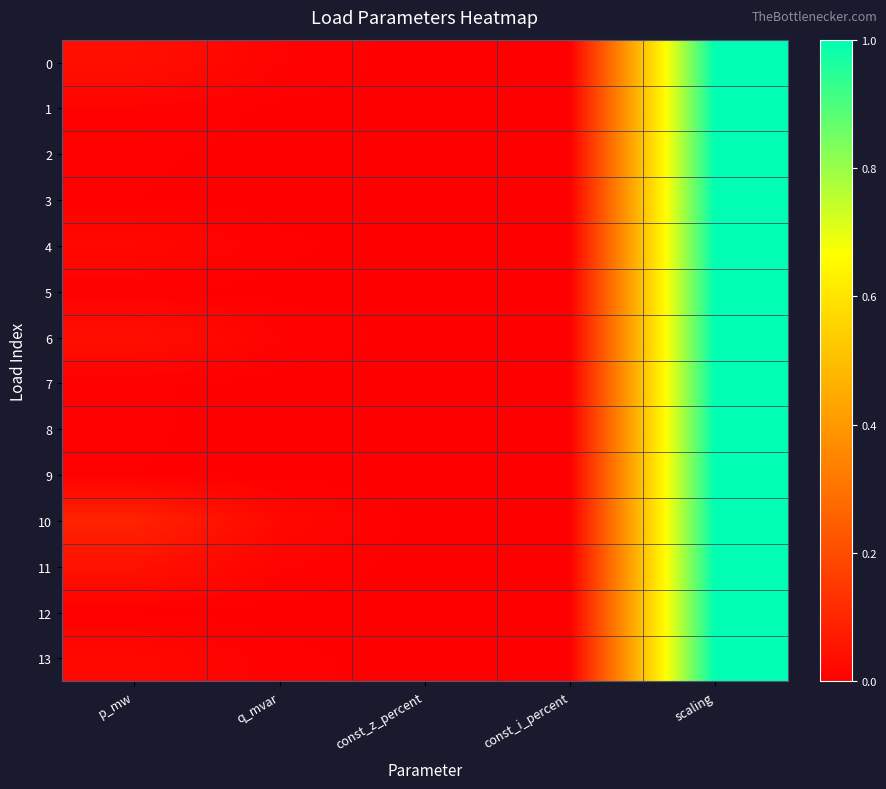

At how many categories does at least one series exceed 0?

3